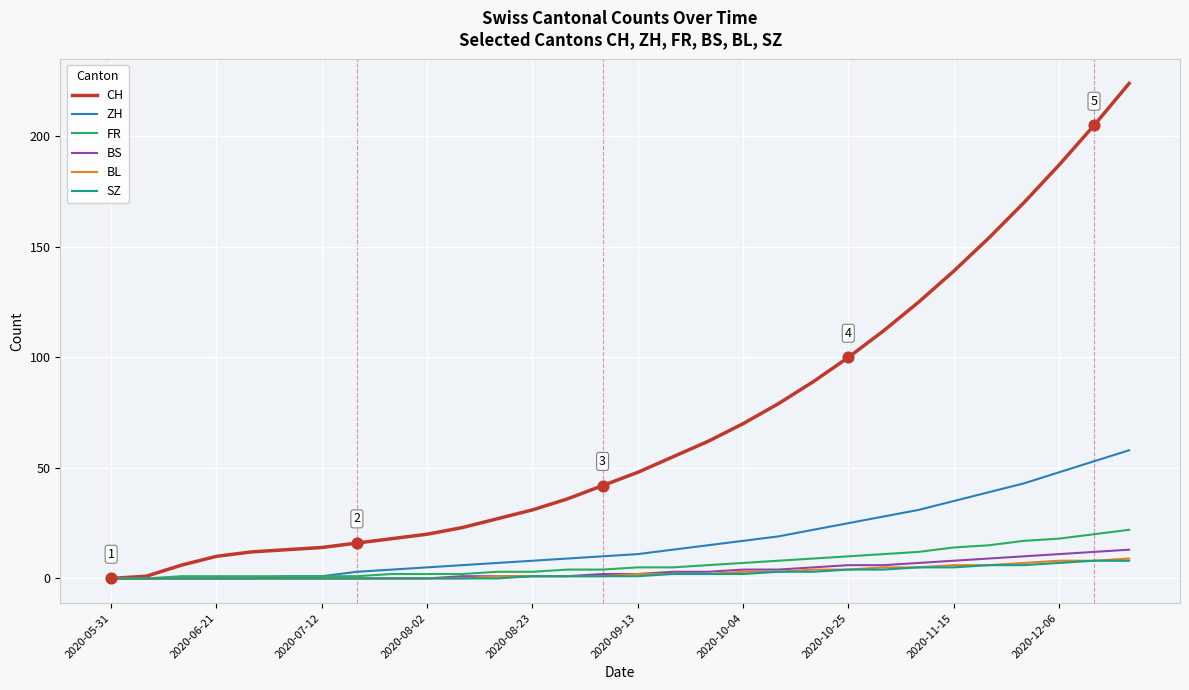

Which series has the largest total across all categories?

CH